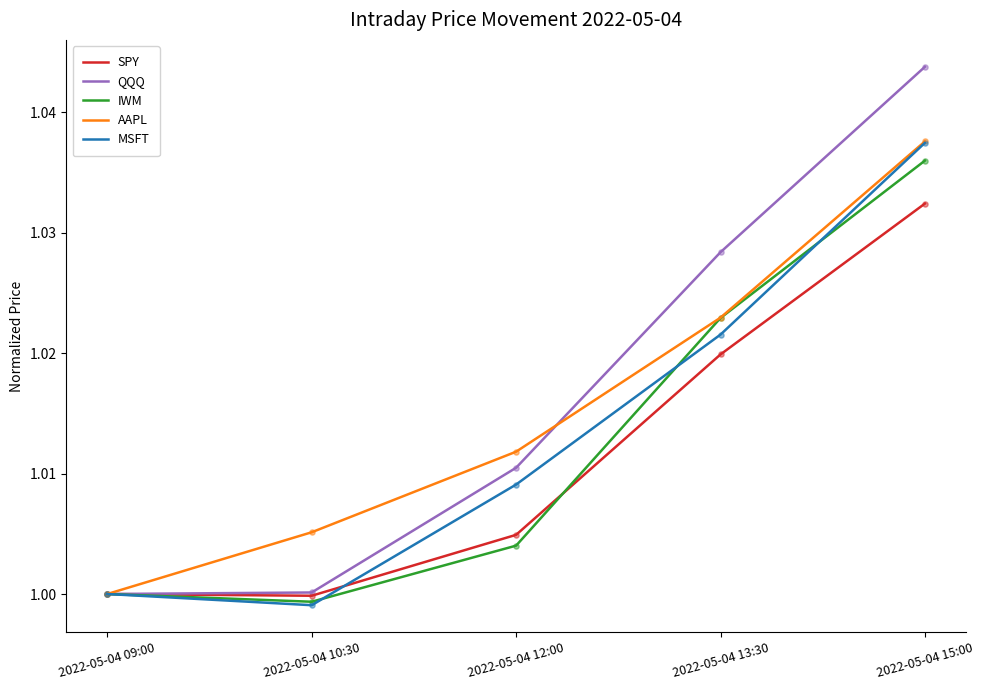

At which category is the sum across all series the highest?

2022-05-04 15:00